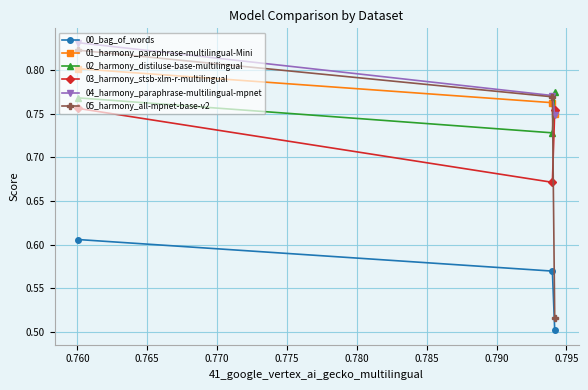

What is the greatest value displayed?

0.8